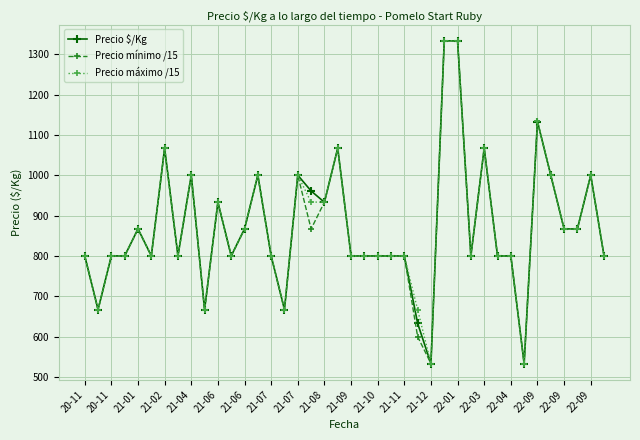

Count the number of categories in the chart.

40